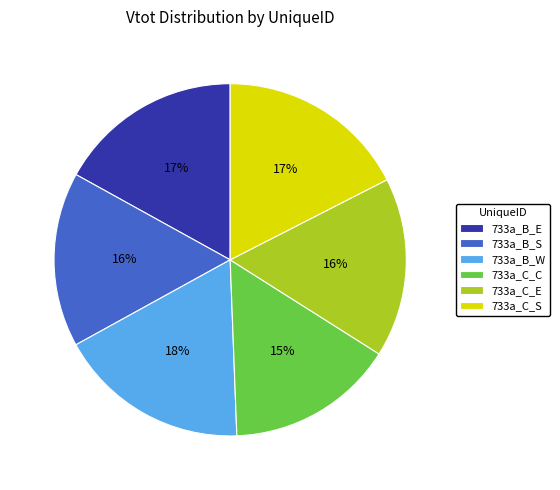

Is the sum of 733a_C_S and 733a_C_C greater than half?

No